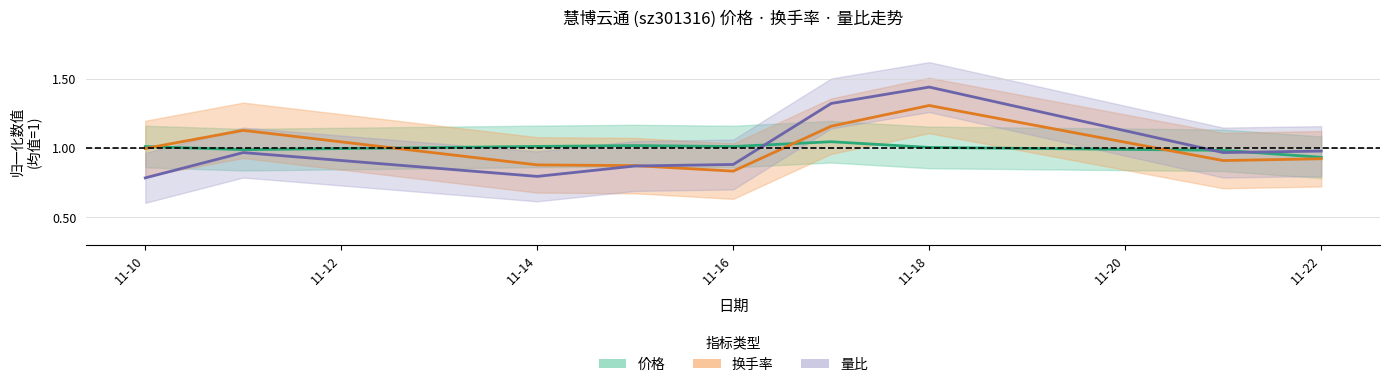

Which series has the widest spread of values?

量比